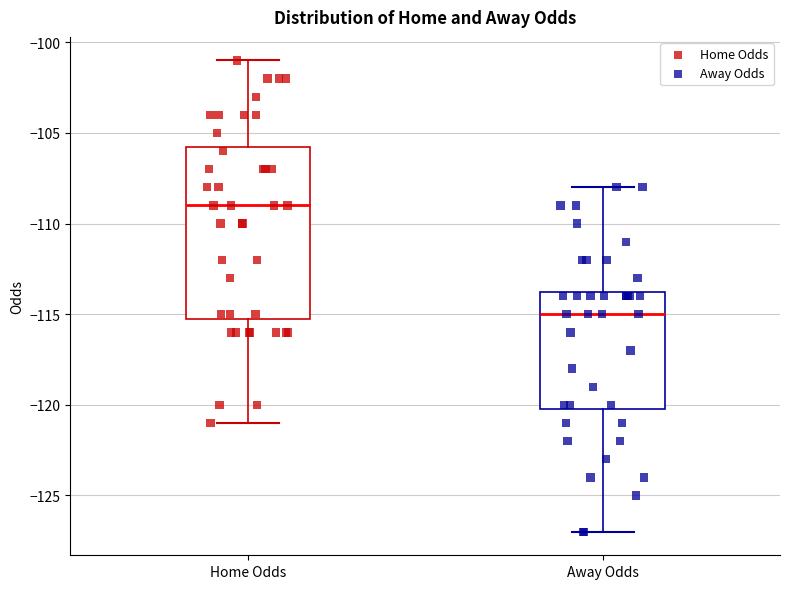

Reading left to right, transcribe this box plot: for each box, give where its median line is, the range the box spans, and where its two whiskers end, as read against the y-axis. The values are not printed on the chart, so give them approximately, as read against the axis.

Home Odds: median -109.0, box -115.0 to -105.5, whiskers -121.0 to -101.0
Away Odds: median -115.0, box -120.0 to -113.5, whiskers -127.0 to -108.0